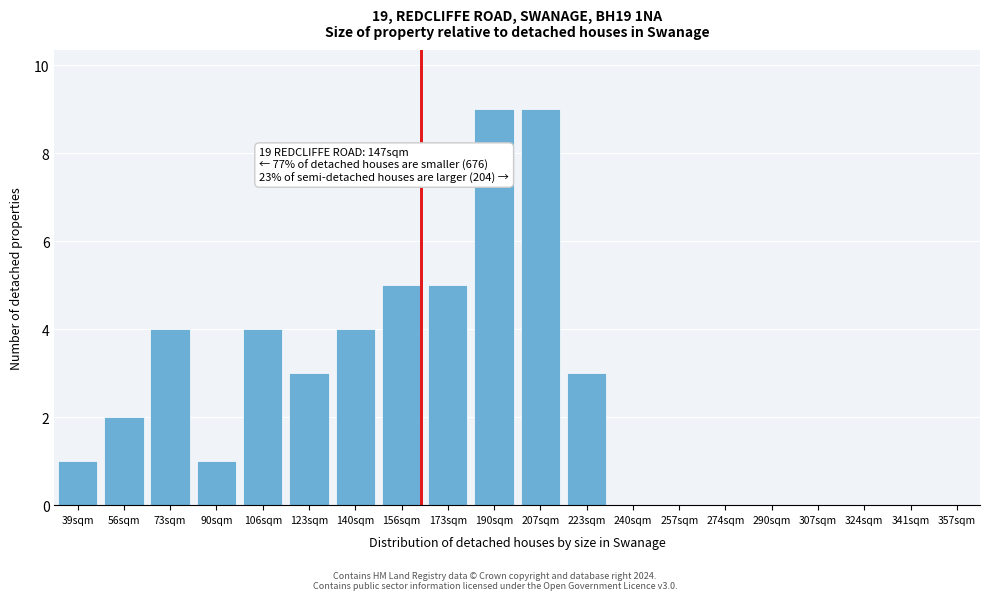

Reading right to left, transcribe all the data shown in this chart.

341sqm=0	324sqm=0	307sqm=0	290sqm=0	274sqm=0	257sqm=0	240sqm=0	223sqm=3	207sqm=9	190sqm=9	173sqm=5	156sqm=5	140sqm=4	123sqm=3	106sqm=4	90sqm=1	73sqm=4	56sqm=2	39sqm=1